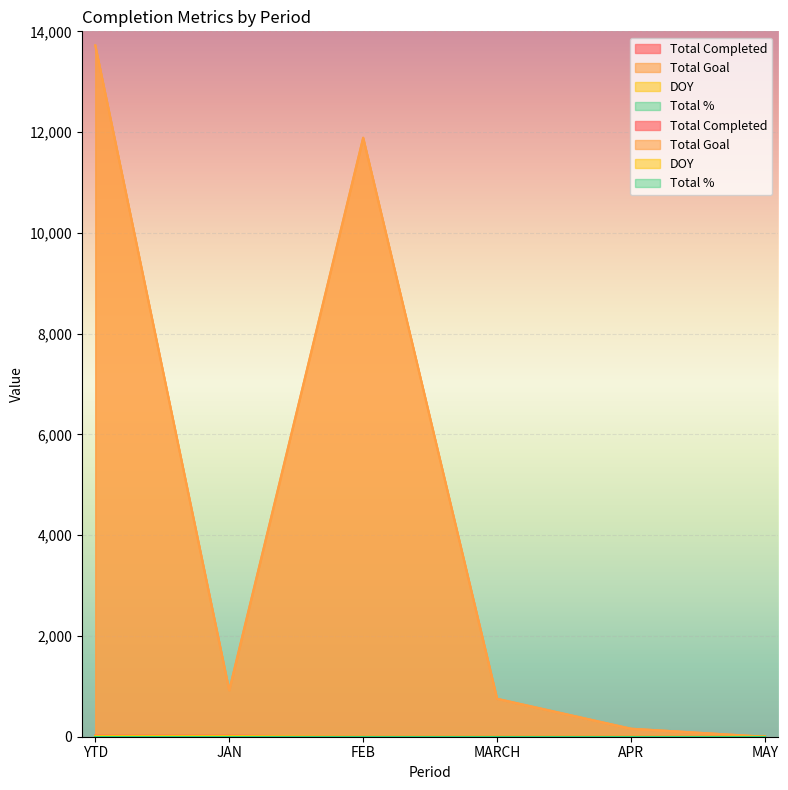

What are all the series names shown in the legend?

Total Completed, Total Goal, DOY